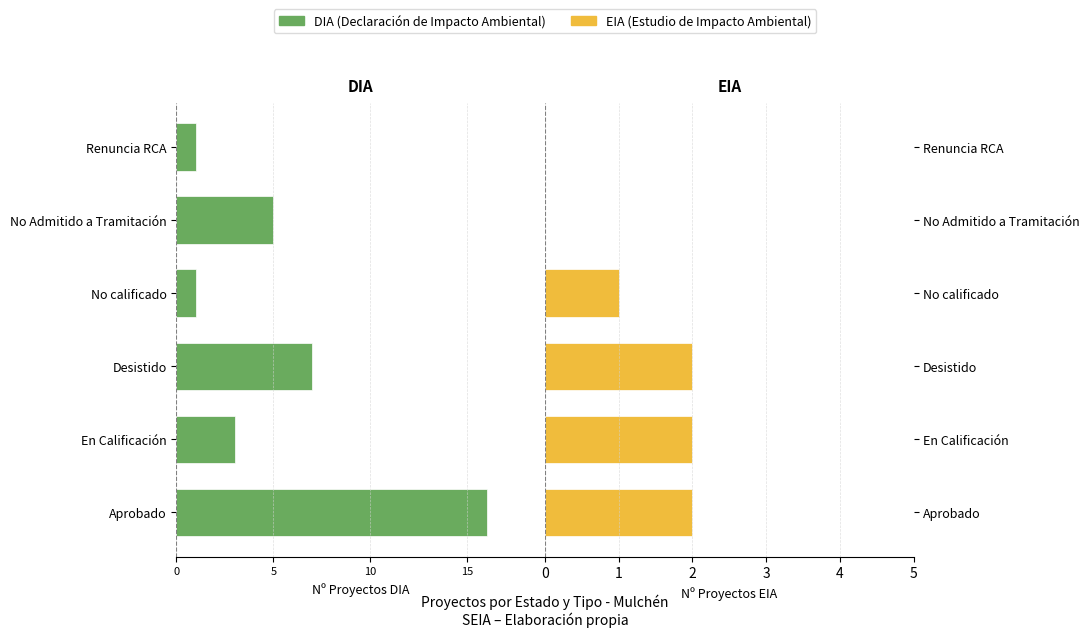

Is the value of EIA at Aprobado greater than the value of DIA at Desistido?

Yes